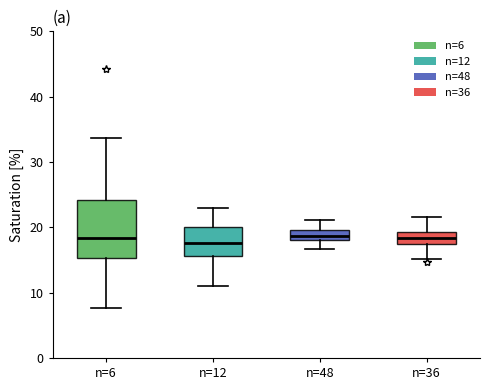

Comparing the boxes themselves (not the whiskers), which one is the tallest?

n=6